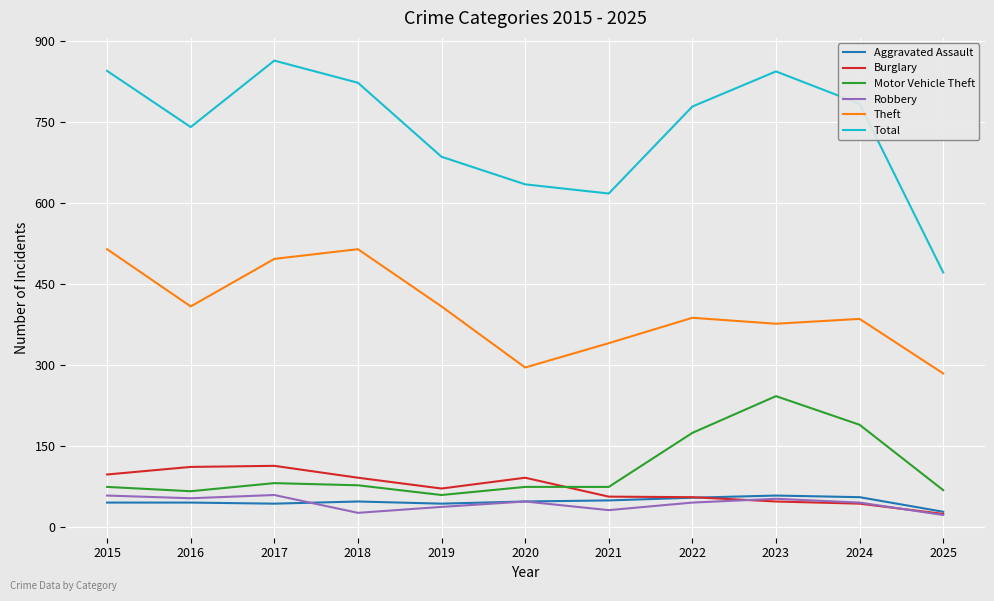

What is the total value across all series at 2023?

1624